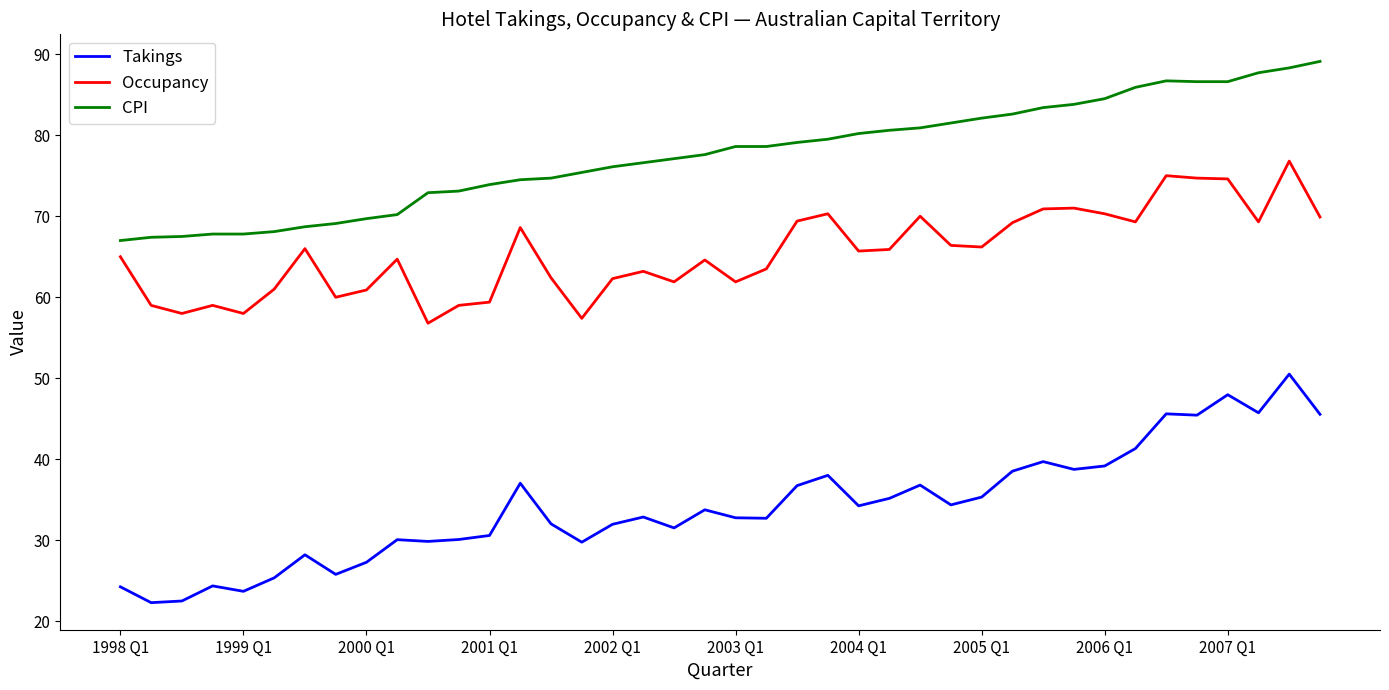

Which series has the largest range (max minus min)?

Takings